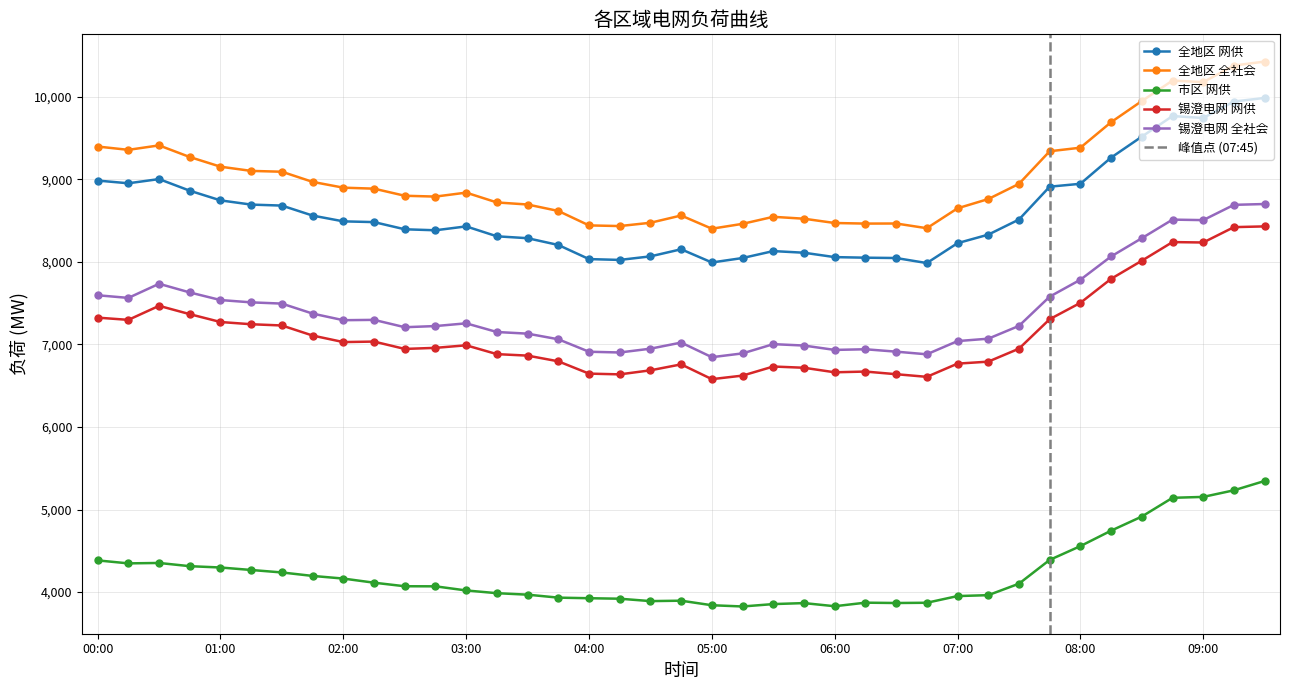

Which has a higher value, 06:00 or 07:00?

07:00